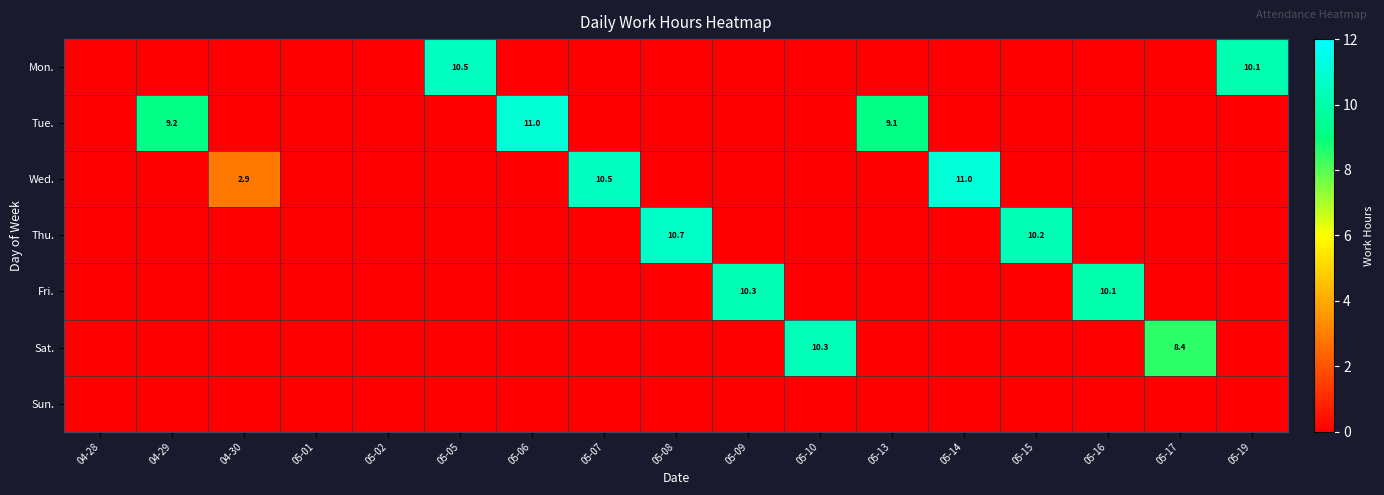

What is the maximum value shown in the chart?

11.0